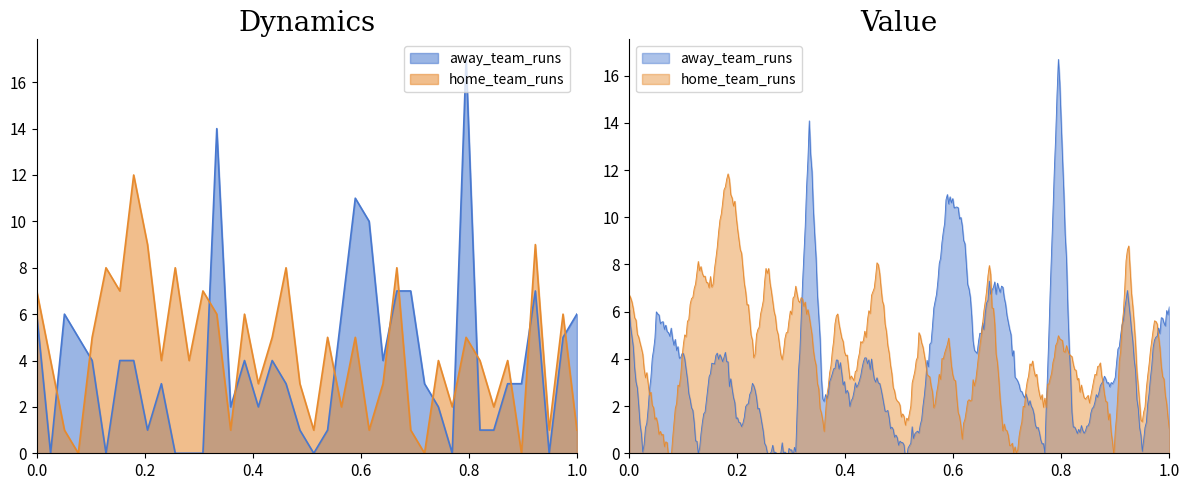

How many interior local valleys does the home_team_runs series have?

14